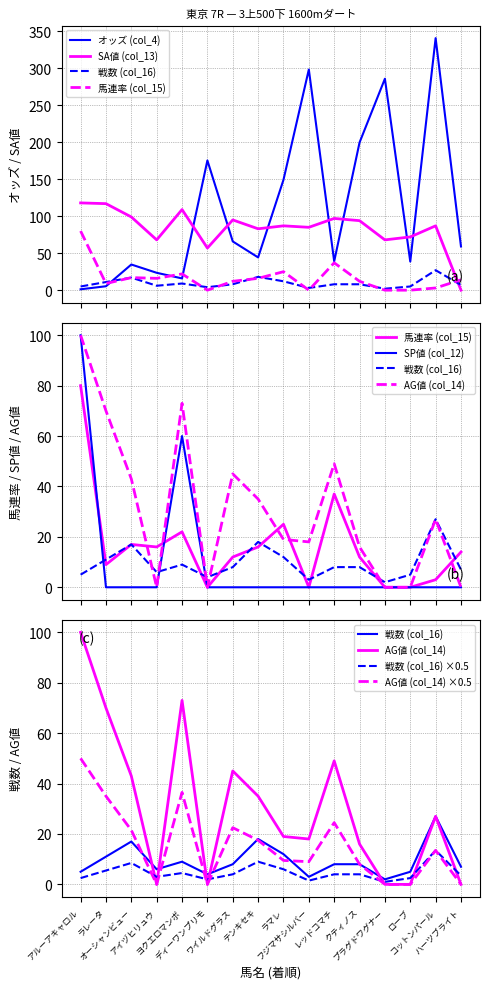

What is the greatest value displayed?

340.8